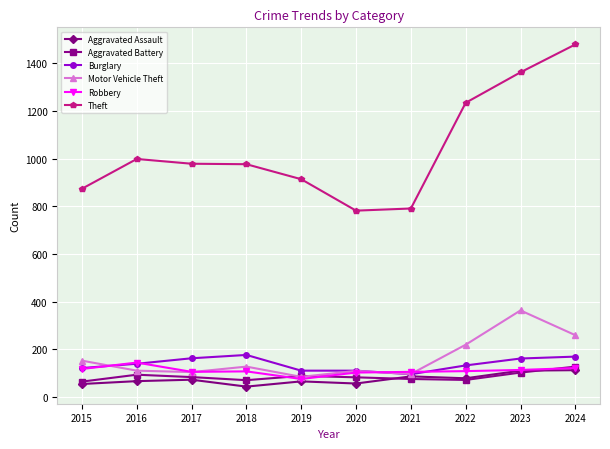

At which label does Burglary reach its minimum?

2021